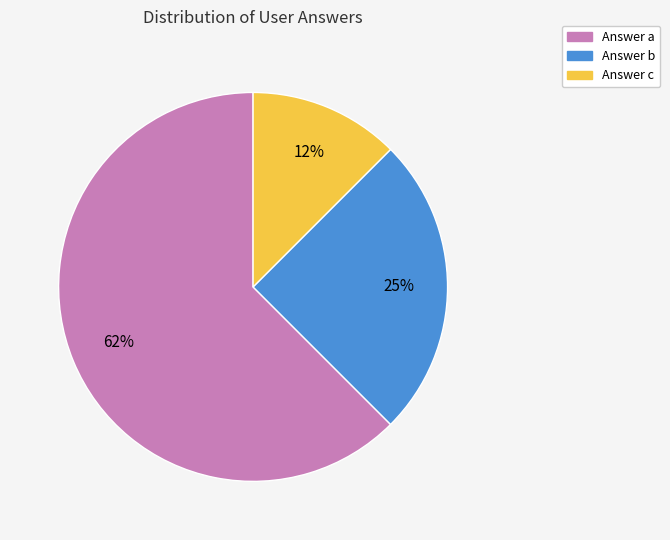

To the nearest percent, what is the average slice percentage?

33%